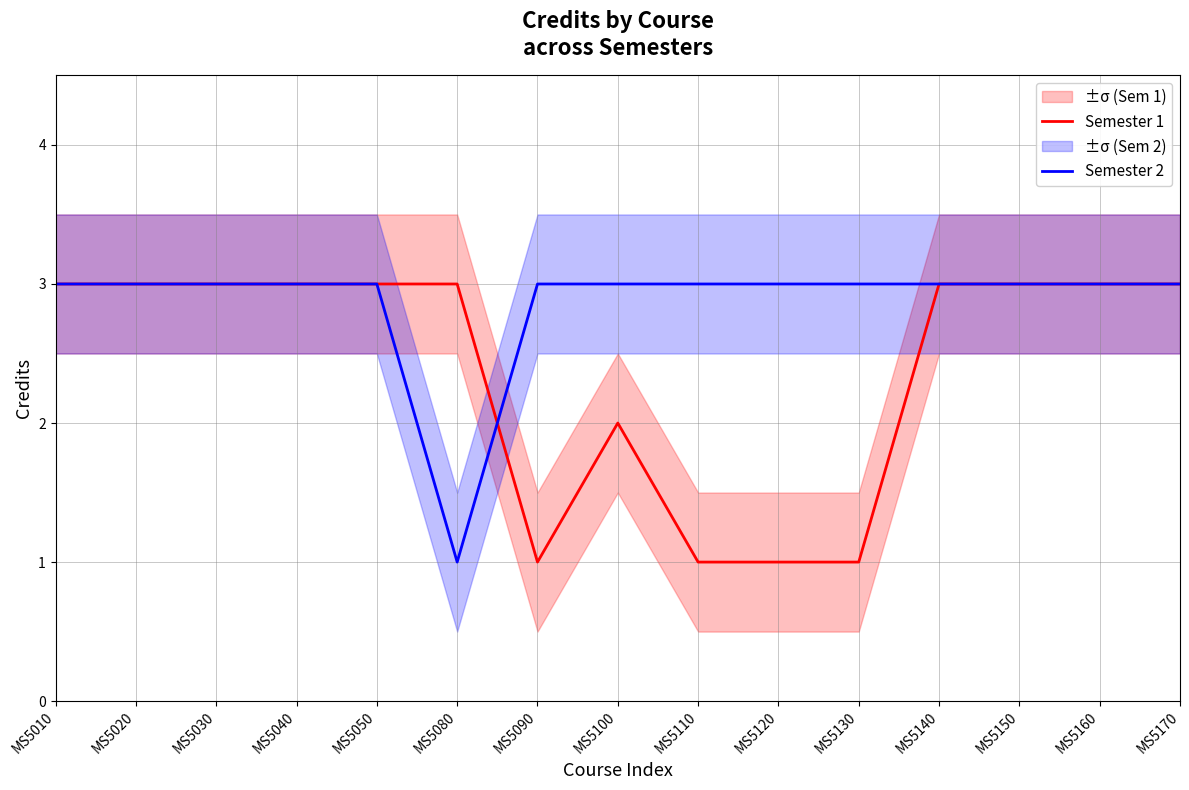

How many categories are shown in the chart?

15